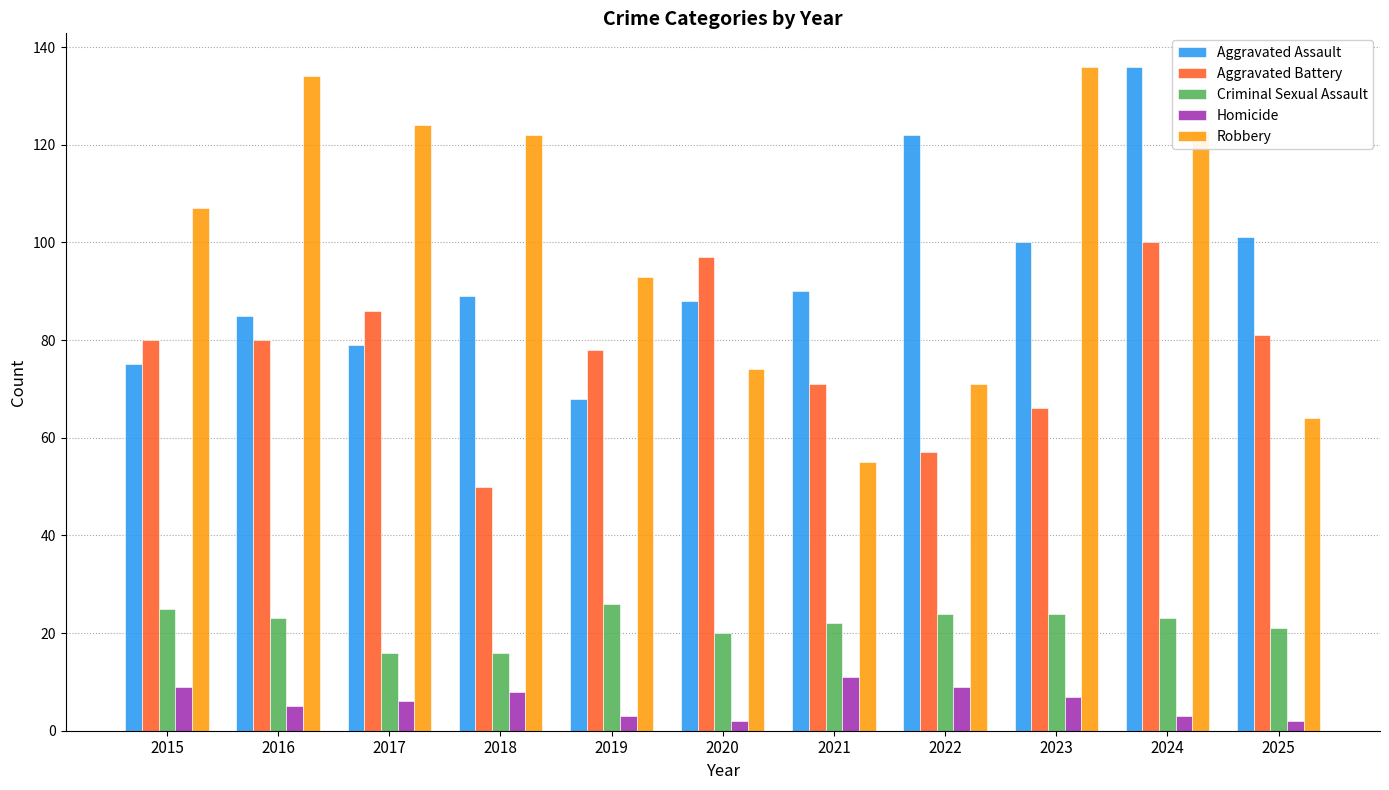

Reading left to right, transcribe all the data shown in this chart.

Aggravated Assault: 75	85	79	89	68	88	90	122	100	136	101
Aggravated Battery: 80	80	86	50	78	97	71	57	66	100	81
Criminal Sexual Assault: 25	23	16	16	26	20	22	24	24	23	21
Homicide: 9	5	6	8	3	2	11	9	7	3	2
Robbery: 107	134	124	122	93	74	55	71	136	123	64